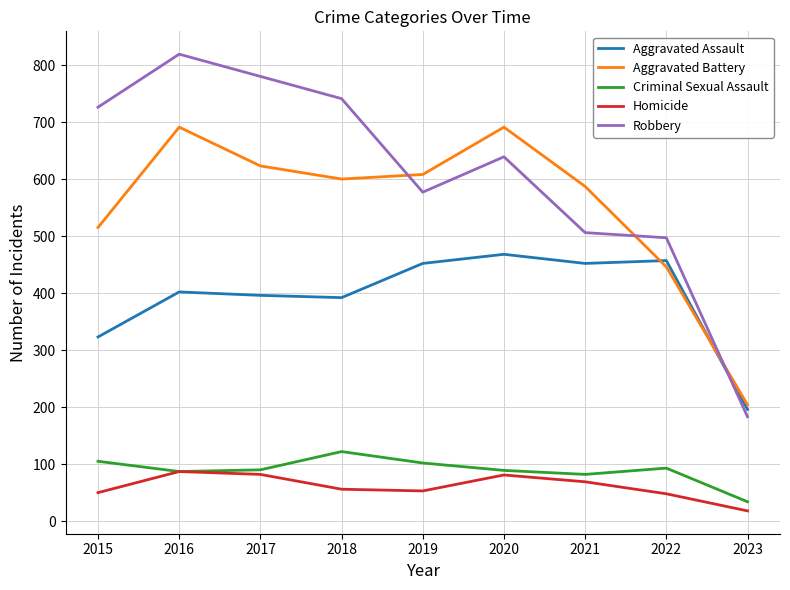

Which series changed the most between 2015 and 2016?

Aggravated Battery